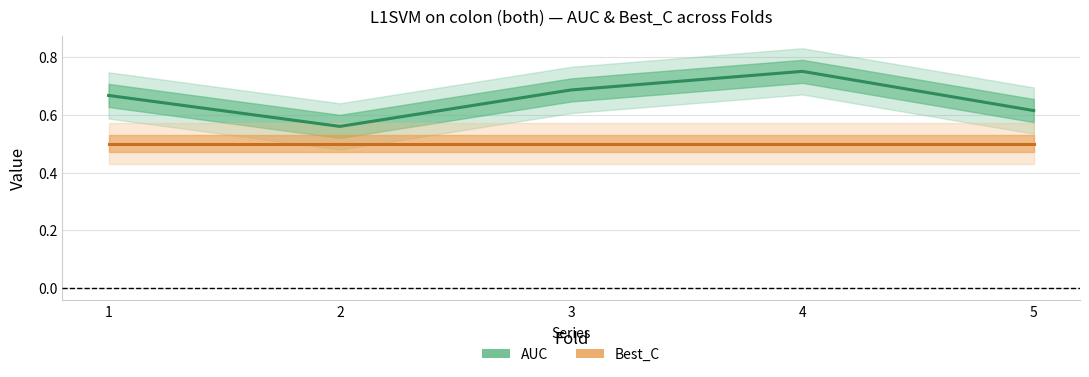

True or false: Best_C and AUC intersect in this chart.

False